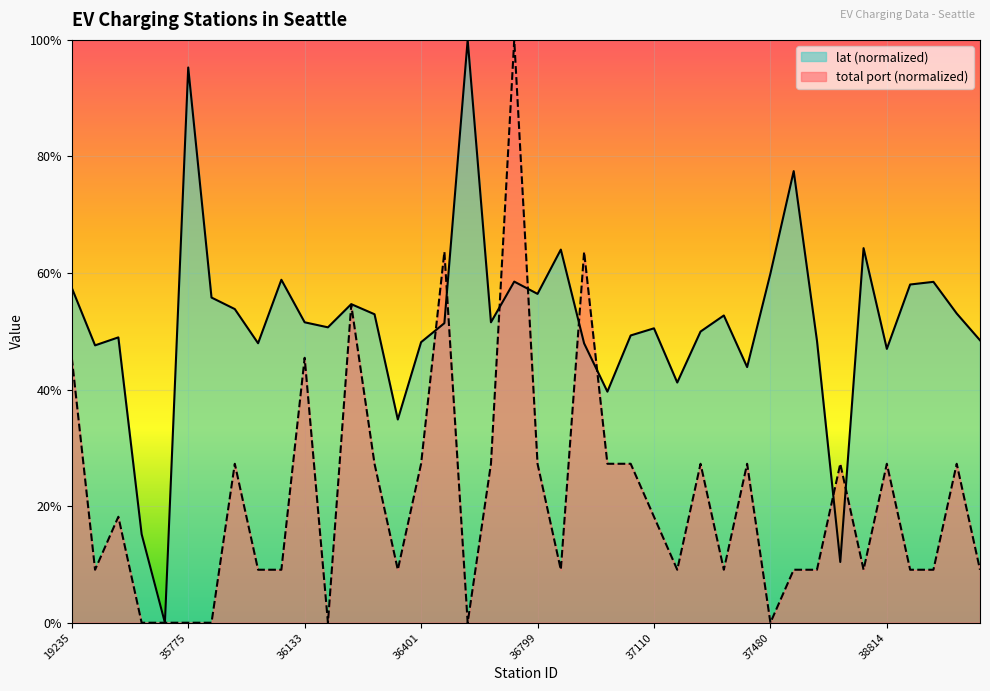

The total port series shows 0.1 at 36018. True or false?

True